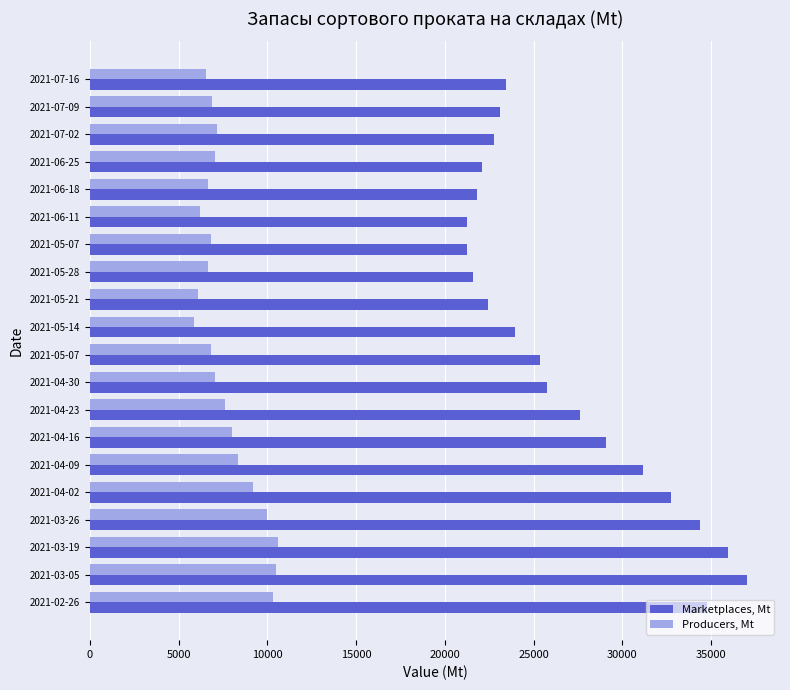

What is the sum of all Marketplaces, Mt values?

537600.0